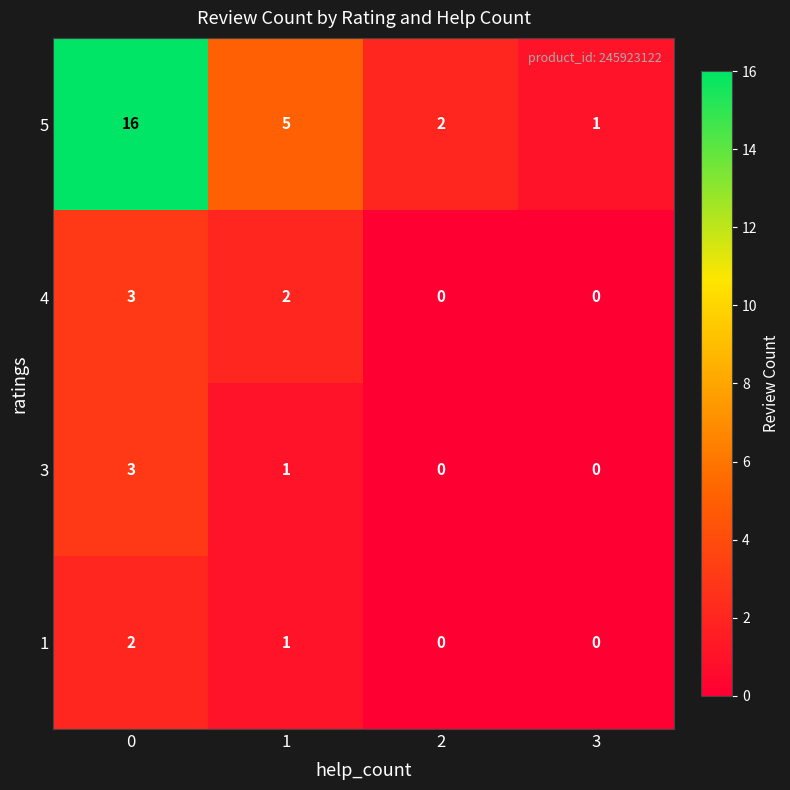

True or false: 5 has a value of 16 at 0.

True